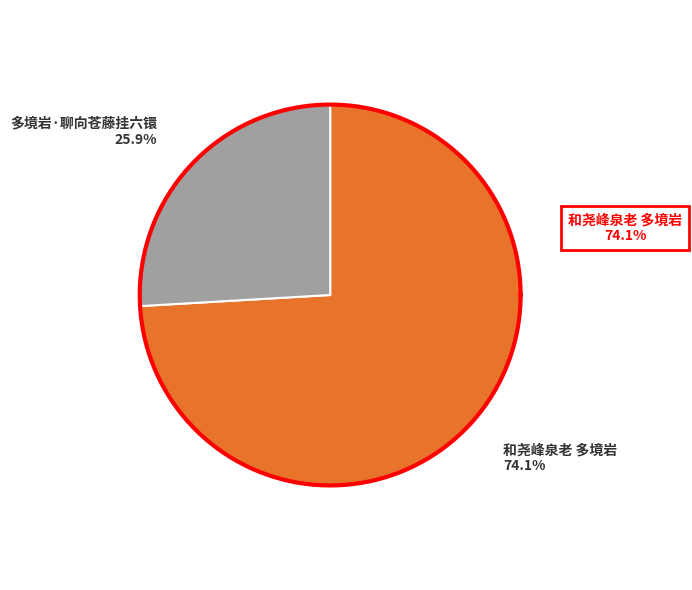

What percentage is the 和尧峰泉老 多境岩 slice, to the nearest percent?

74%